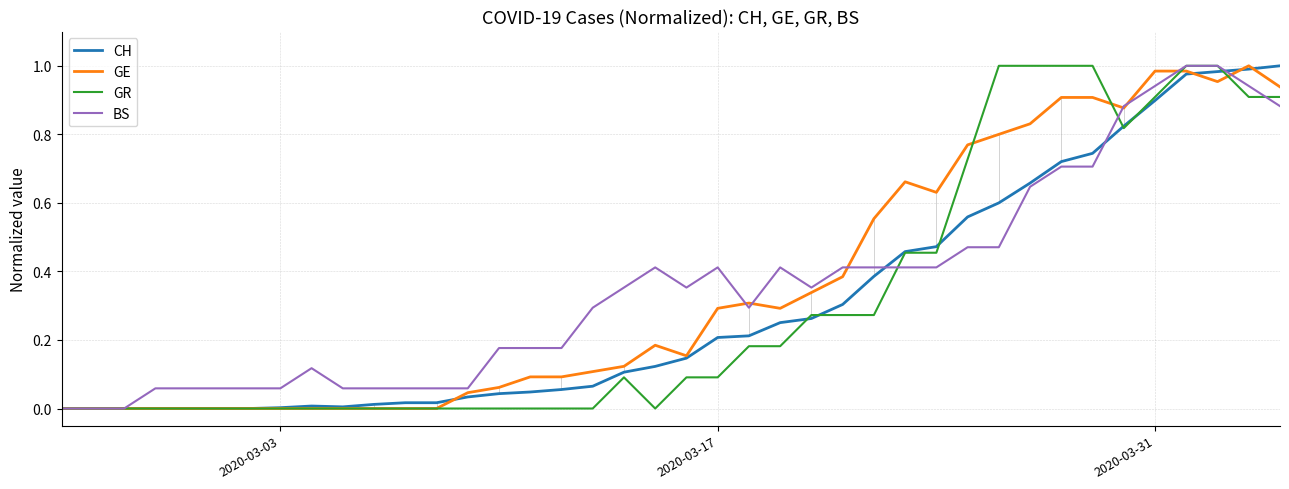

True or false: GR has more than 1 interior local peaks.

False